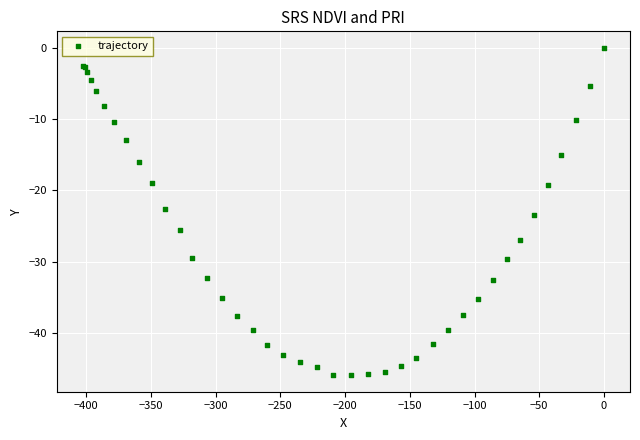

What Y value in the scatter plot is closest to -22?

-22.6